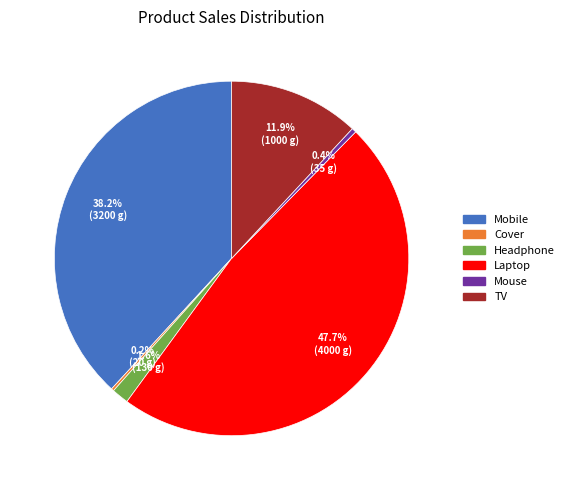

Which category has the biggest portion of the pie?

Laptop